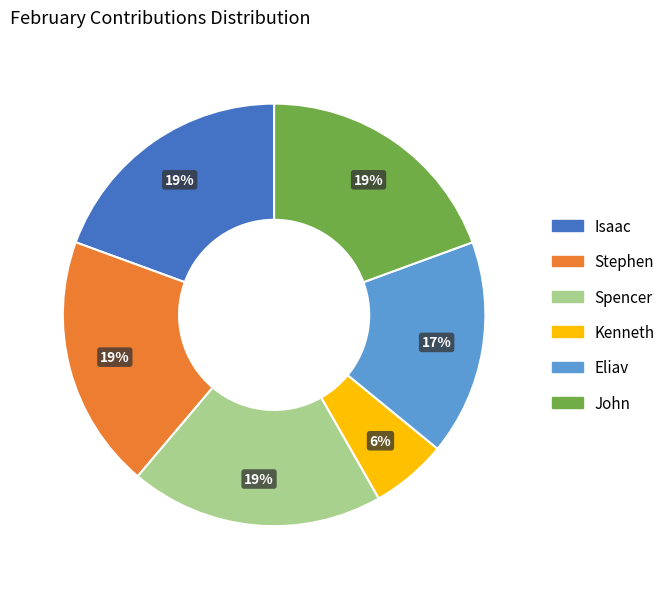

Between John and Kenneth, which is larger?

John